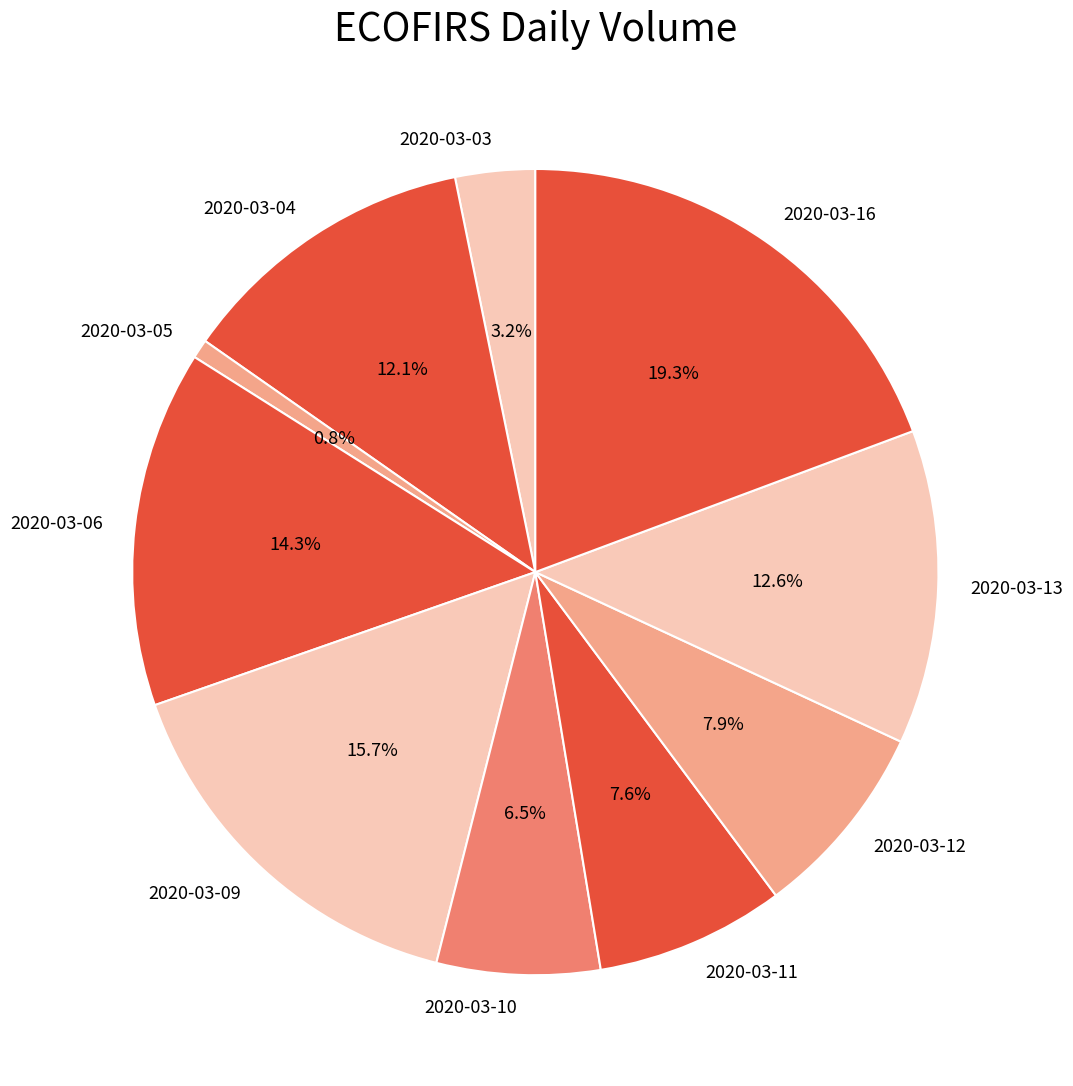

What percentage is the 2020-03-06 slice, to the nearest percent?

14%